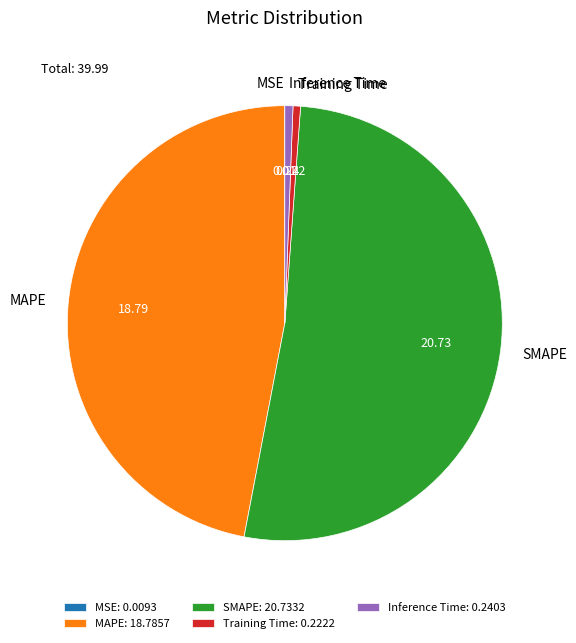

Approximately how many times larger is the value at MAPE compared to SMAPE?

0.9